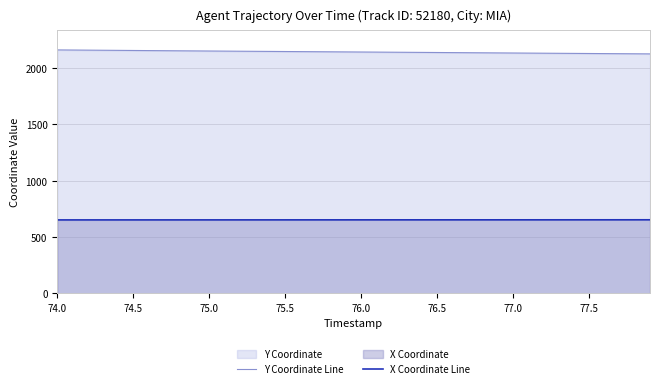

Which series has the largest total across all categories?

Y Coordinate Line